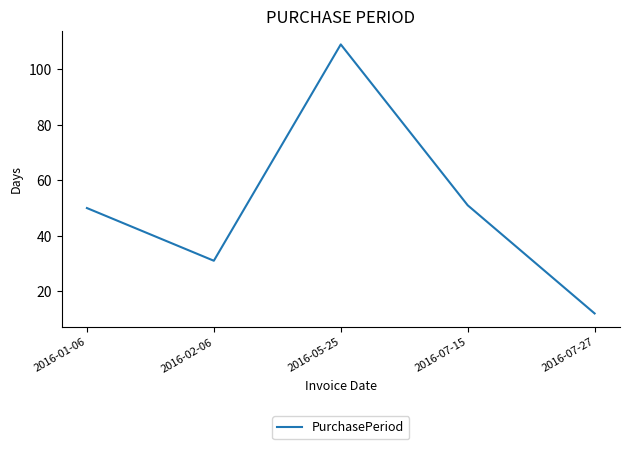

Reading left to right, extract all data points from this chart.

2016-01-06=50	2016-02-06=31	2016-05-25=109	2016-07-15=51	2016-07-27=12